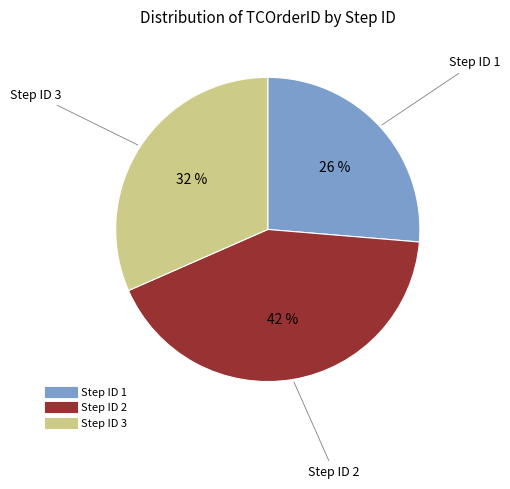

To the nearest percent, what is the difference between the largest and smallest slice percentages?

16%